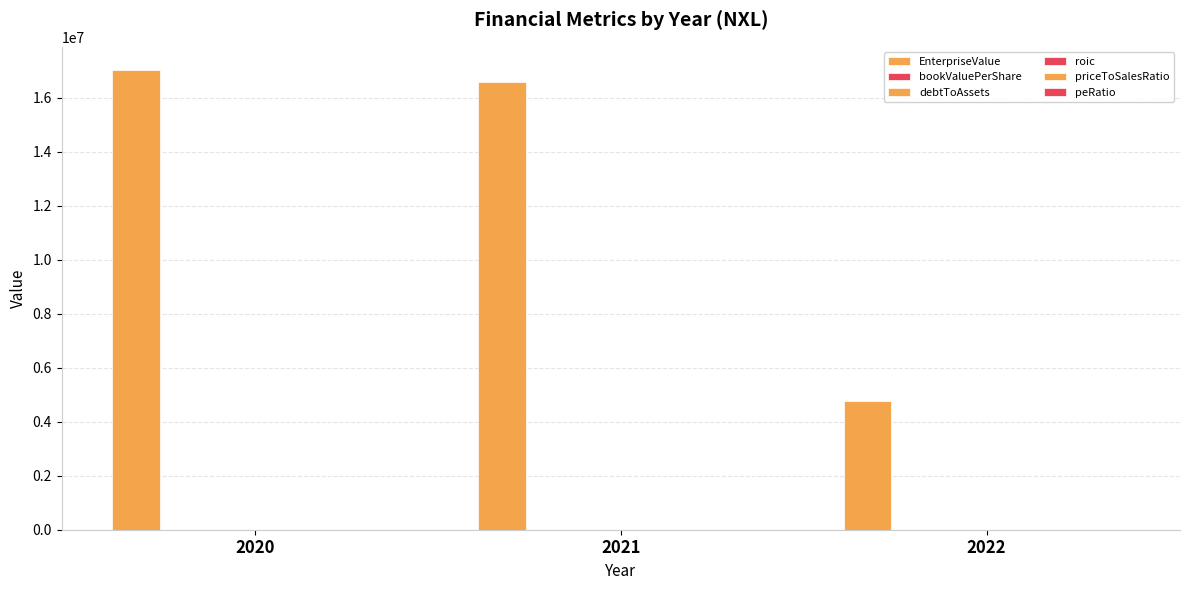

Rank the categories by EnterpriseValue value from highest to lowest.

2020, 2021, 2022